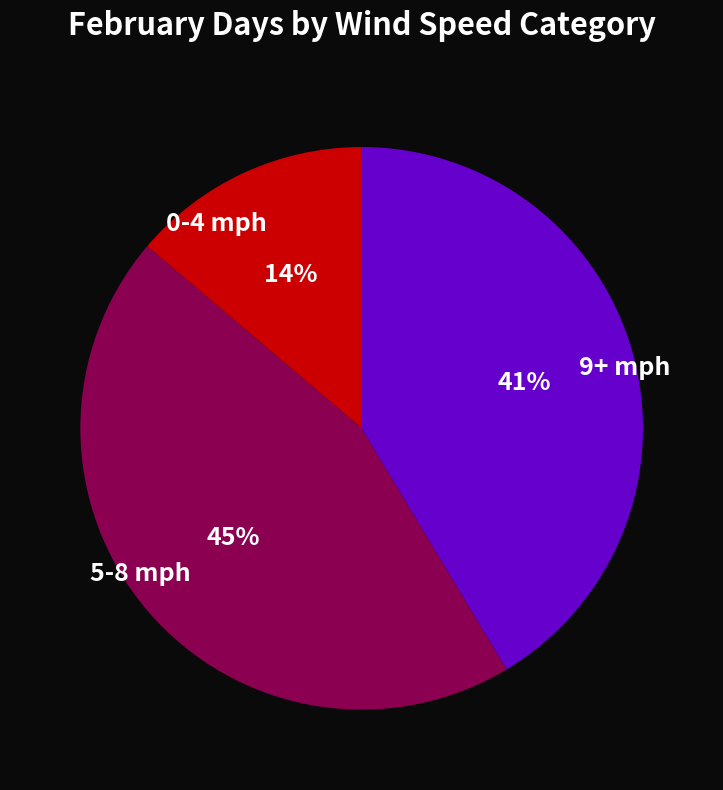

How many slices are in this pie chart?

3